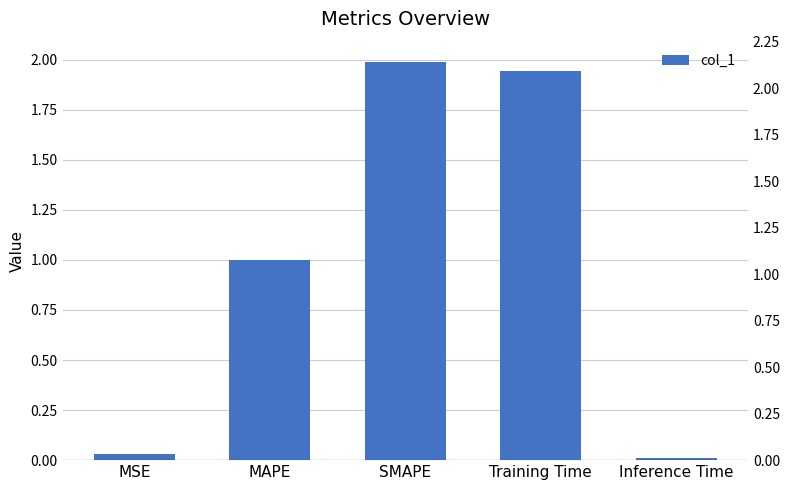

Reading left to right, extract all data points from this chart.

0.0	1.0	2.0	1.9	0.0